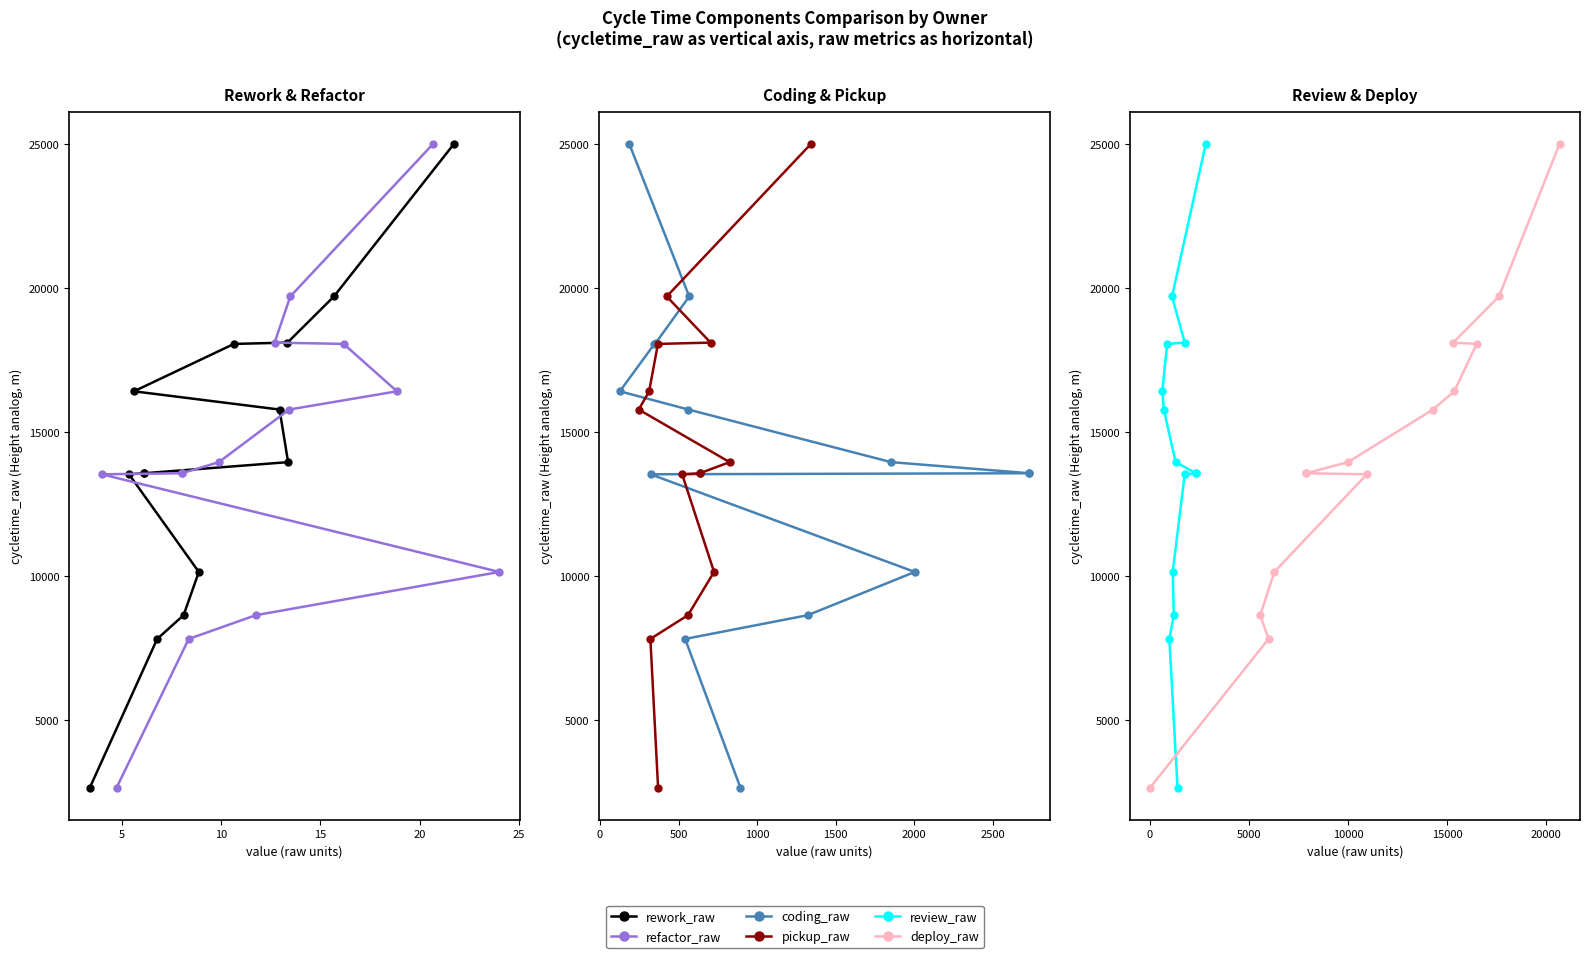

The review_raw series shows 2916 at 5. True or false?

False